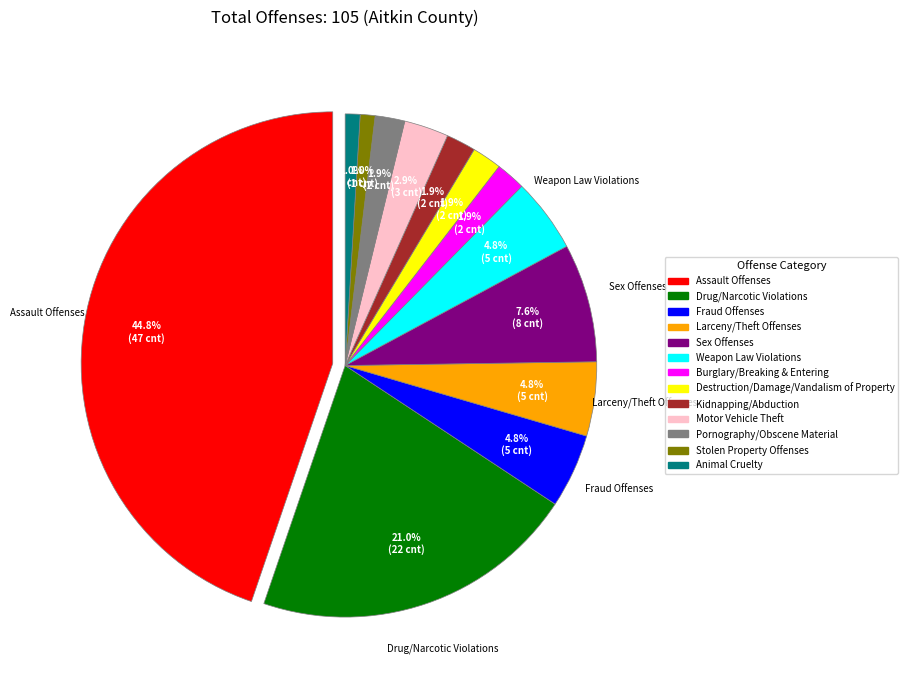

How much of the chart is everything except Fraud Offenses?

95.2%